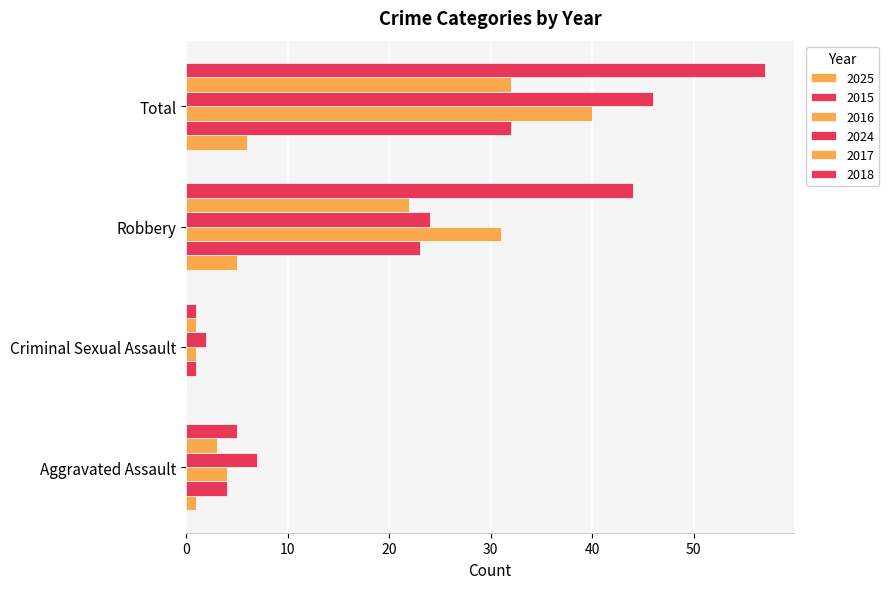

What is the value of the 2016 bar at the 2nd from the left?

1